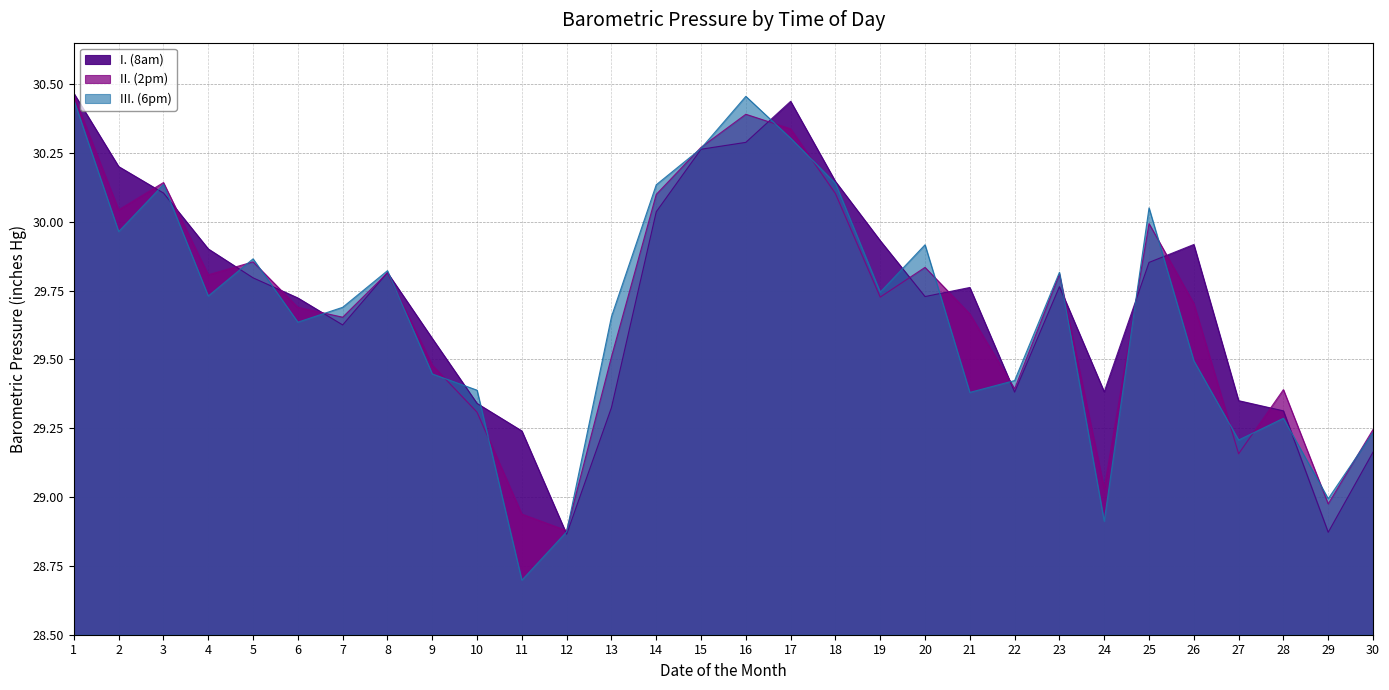

Which series has the largest range (max minus min)?

III. (6pm)